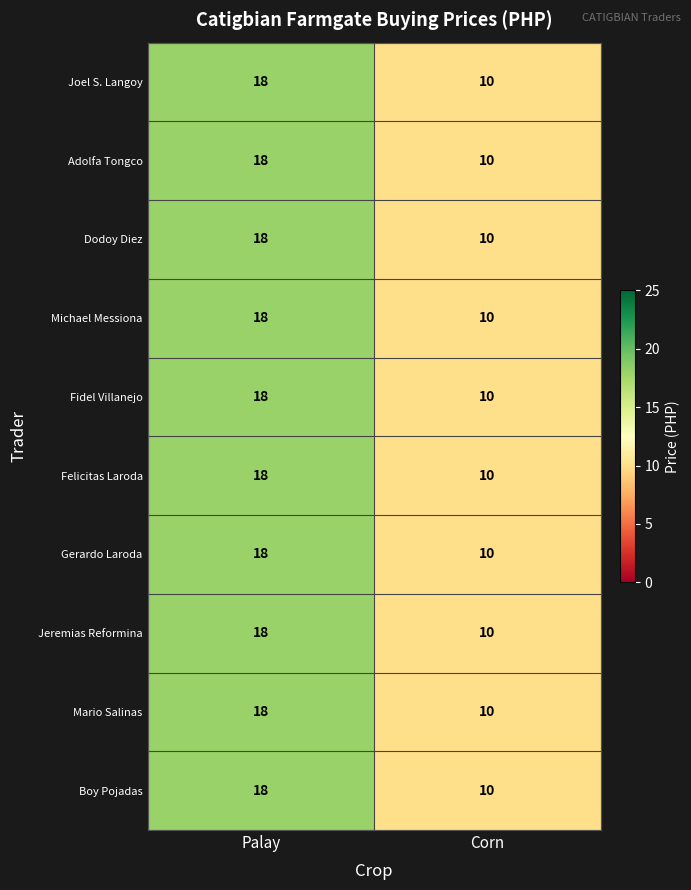

True or false: Gerardo Laroda has a value of 18 at Palay.

True